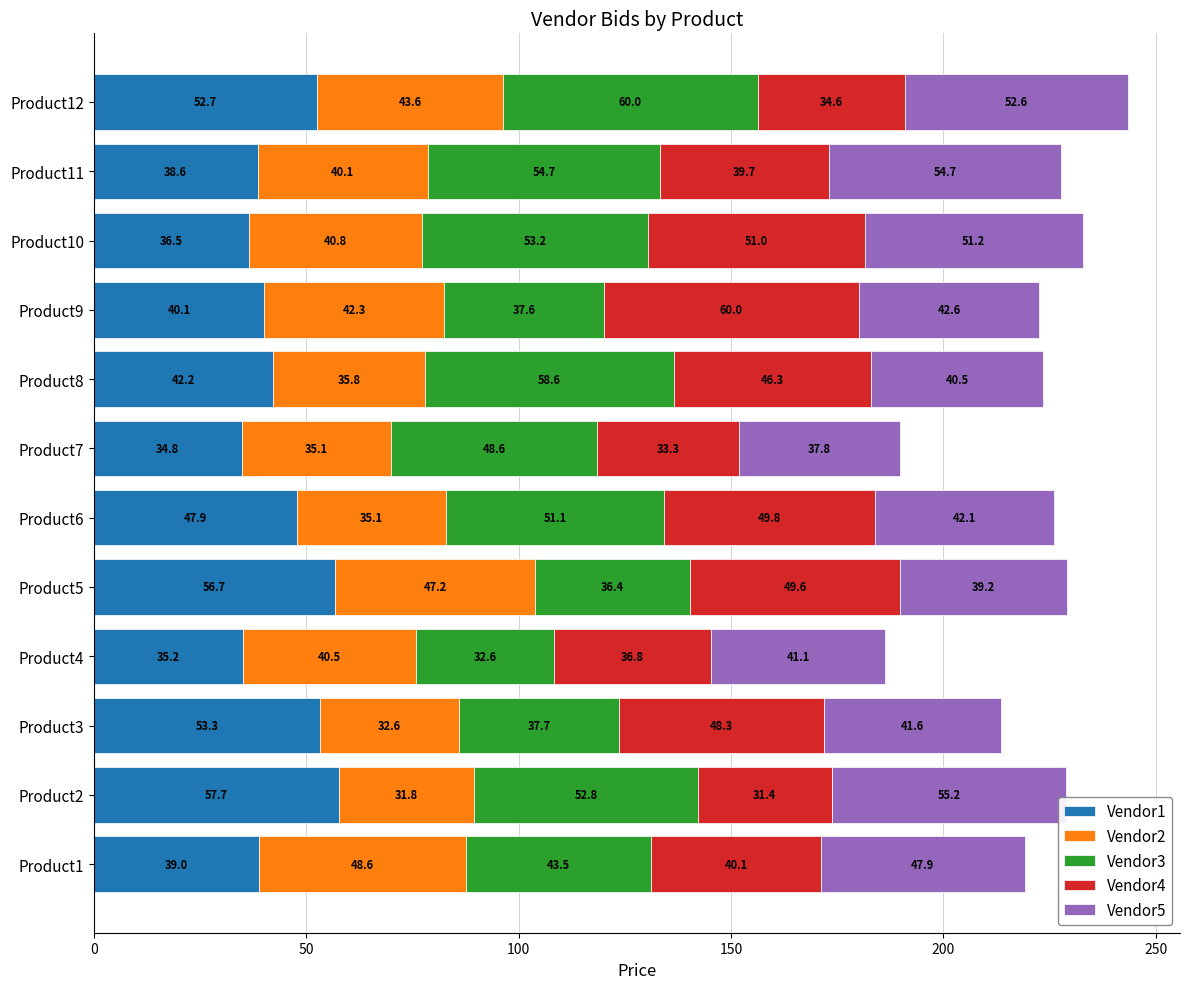

At which category is the sum across all series the highest?

Product12